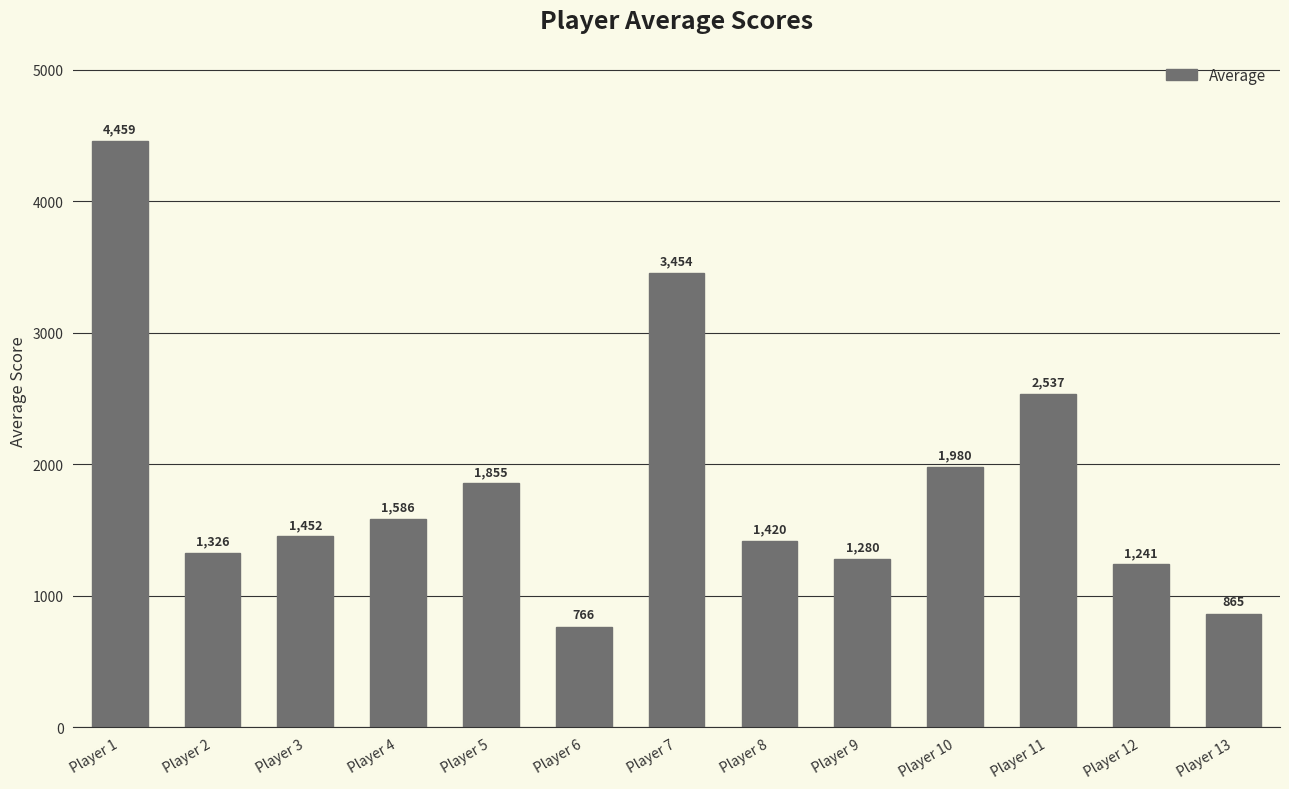

What is the maximum value shown in the chart?

4459.2